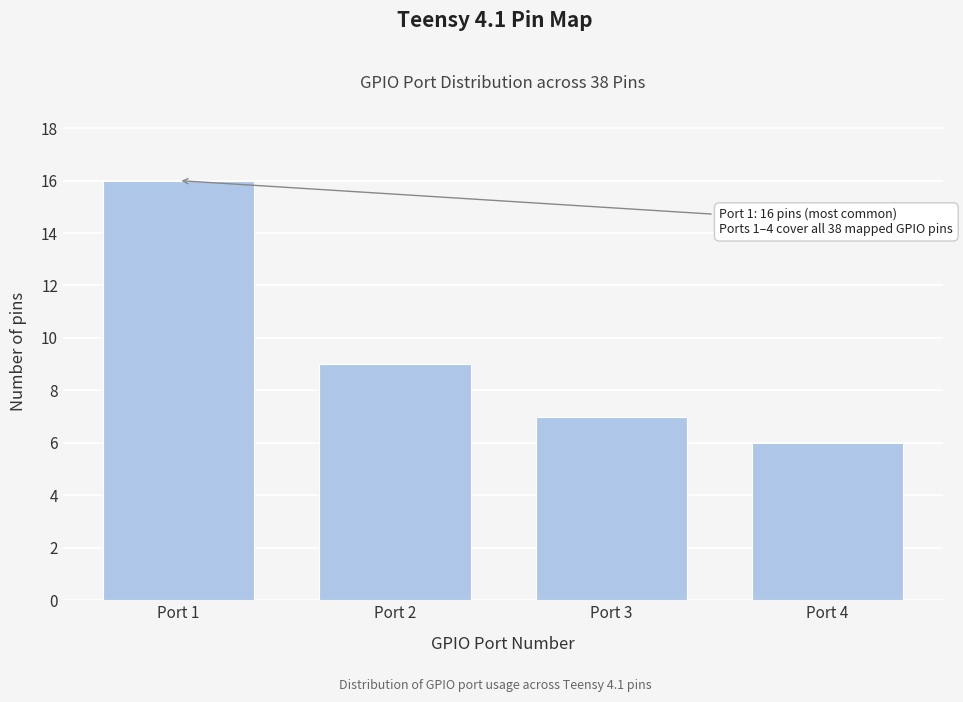

Reading left to right, extract all data points from this chart.

Port 1=16	Port 2=9	Port 3=7	Port 4=6